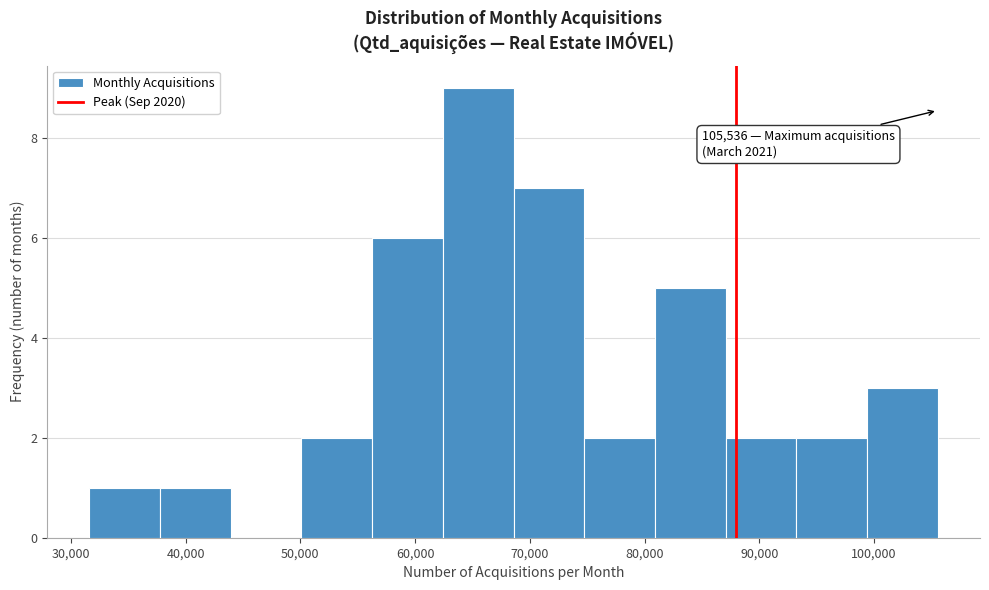

Over which range of the x-axis is the bar tallest?

62000 to 69000